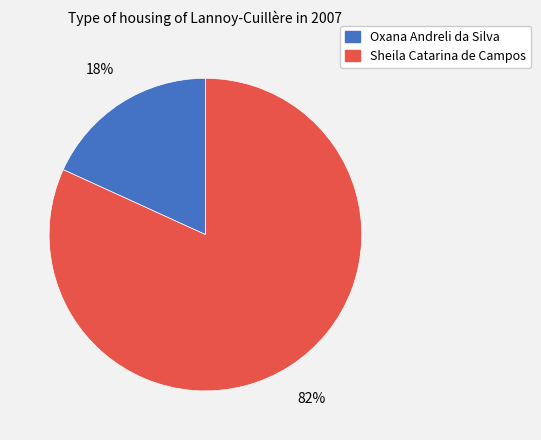

Which category has the smallest portion of the pie?

Oxana Andreli da Silva